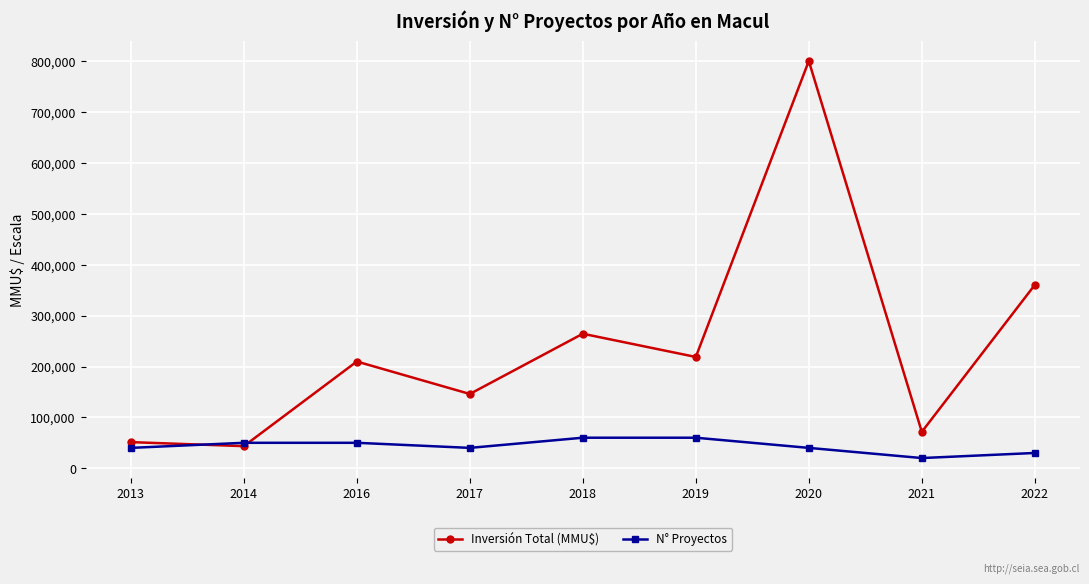

What is the minimum value shown in the chart?

20000